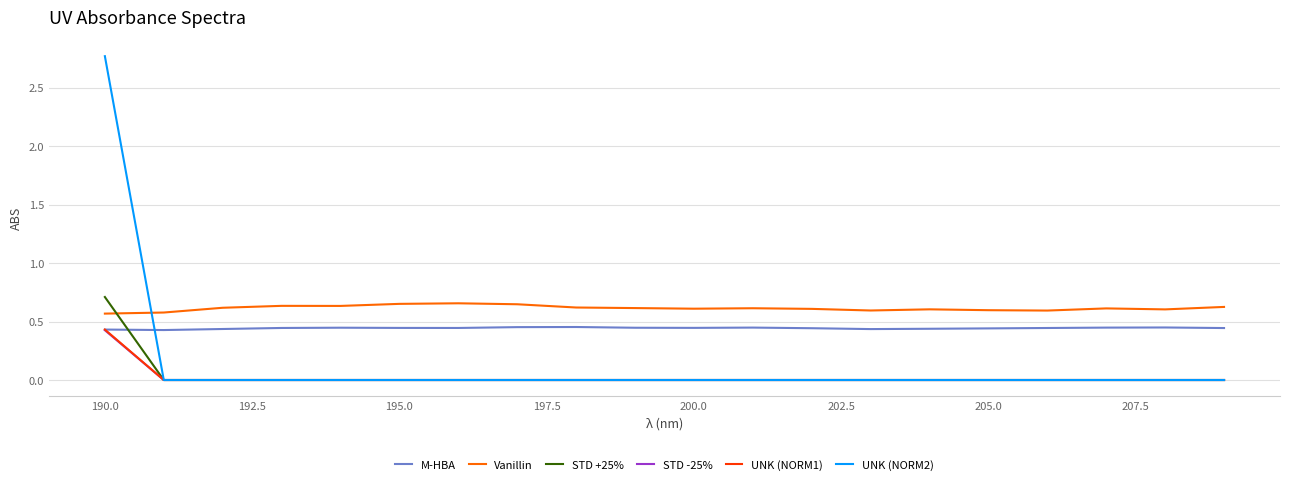

Which series has the largest range (max minus min)?

UNK (NORM2)